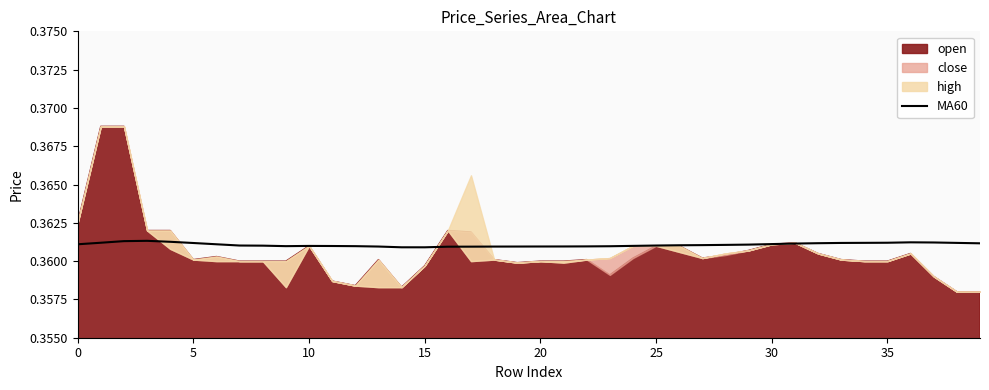

What is the sum of all values?

14.4